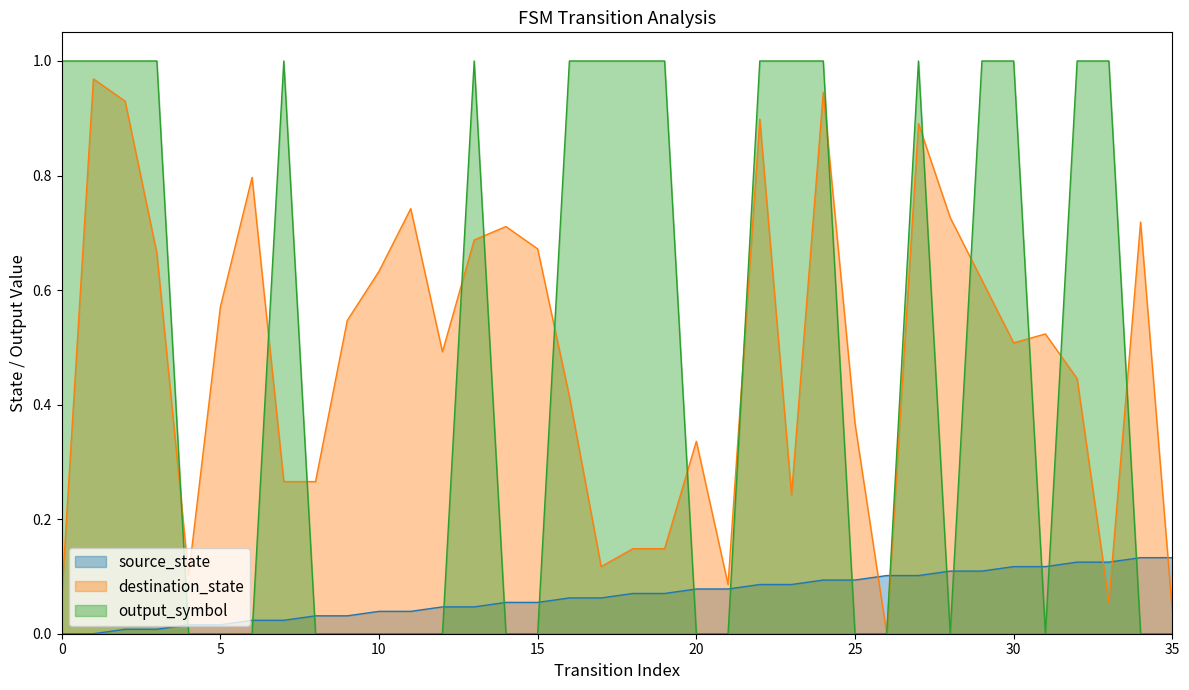

In output_symbol, how many points are higher than both neighbors (excluding endpoints)?

3